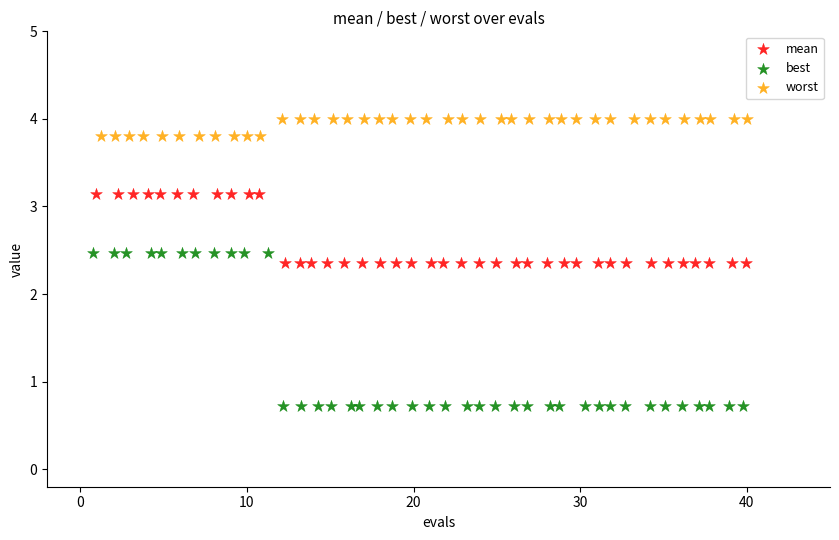

Which series reaches the maximum Y coordinate?

worst